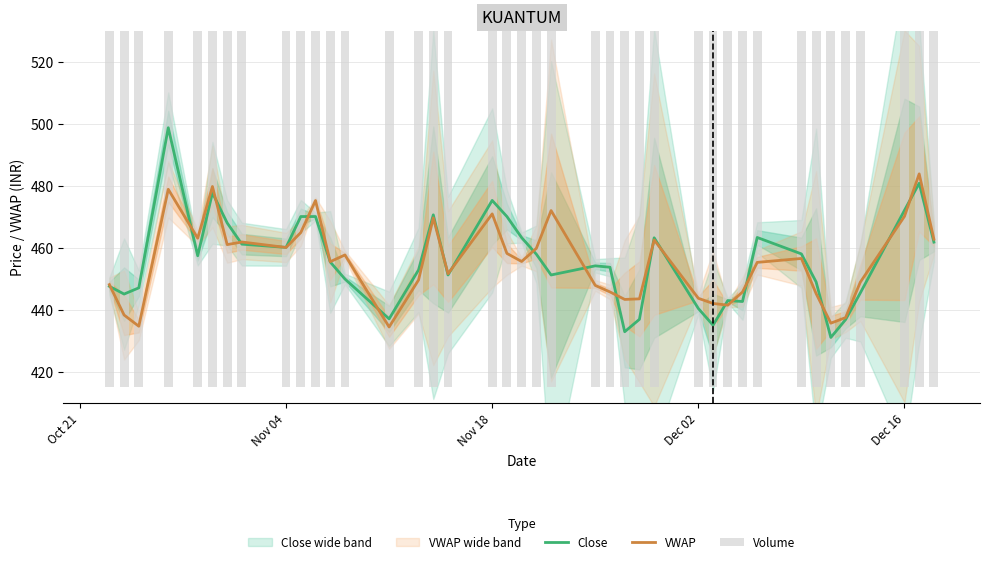

What is the maximum value for VWAP?

483.8